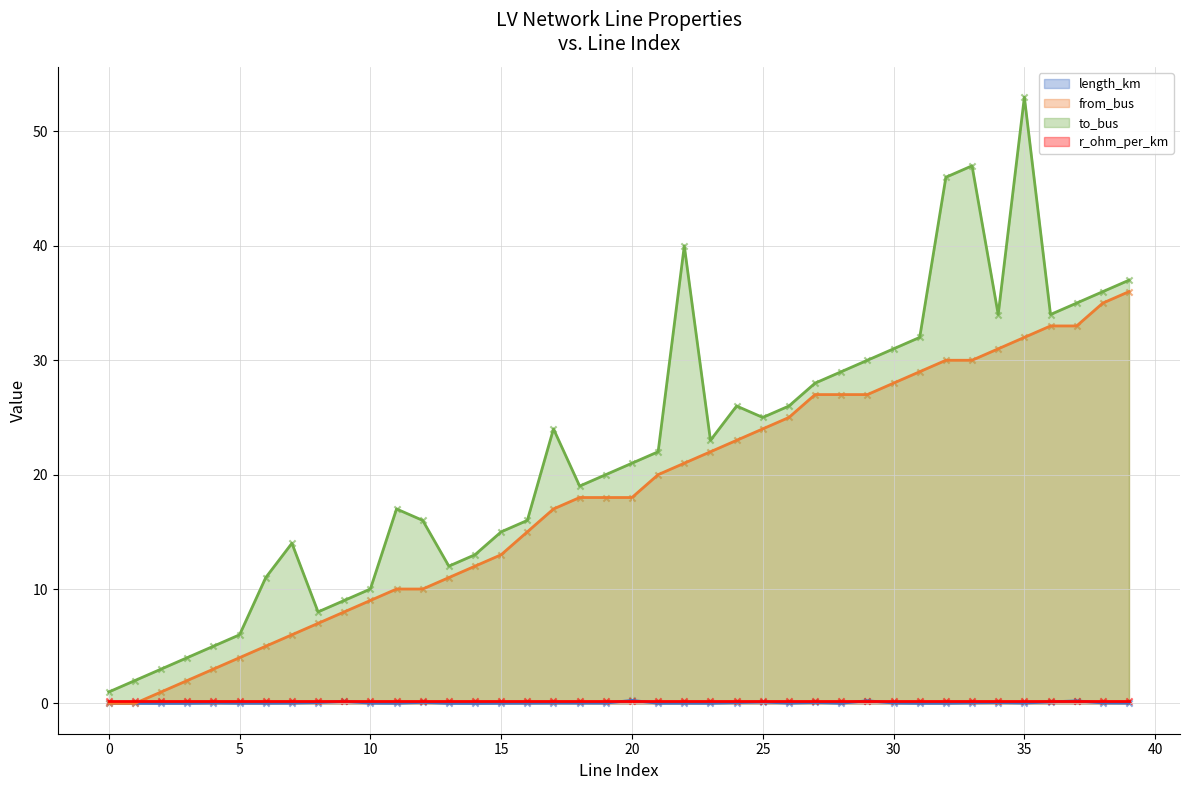

What is the total value across all series at 8?

15.1